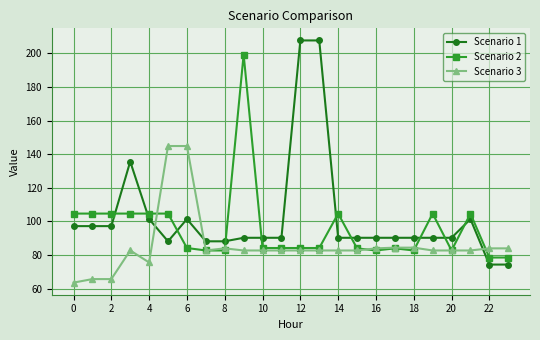

List the series in order of their overall mean, lowest first.

Scenario 3, Scenario 2, Scenario 1